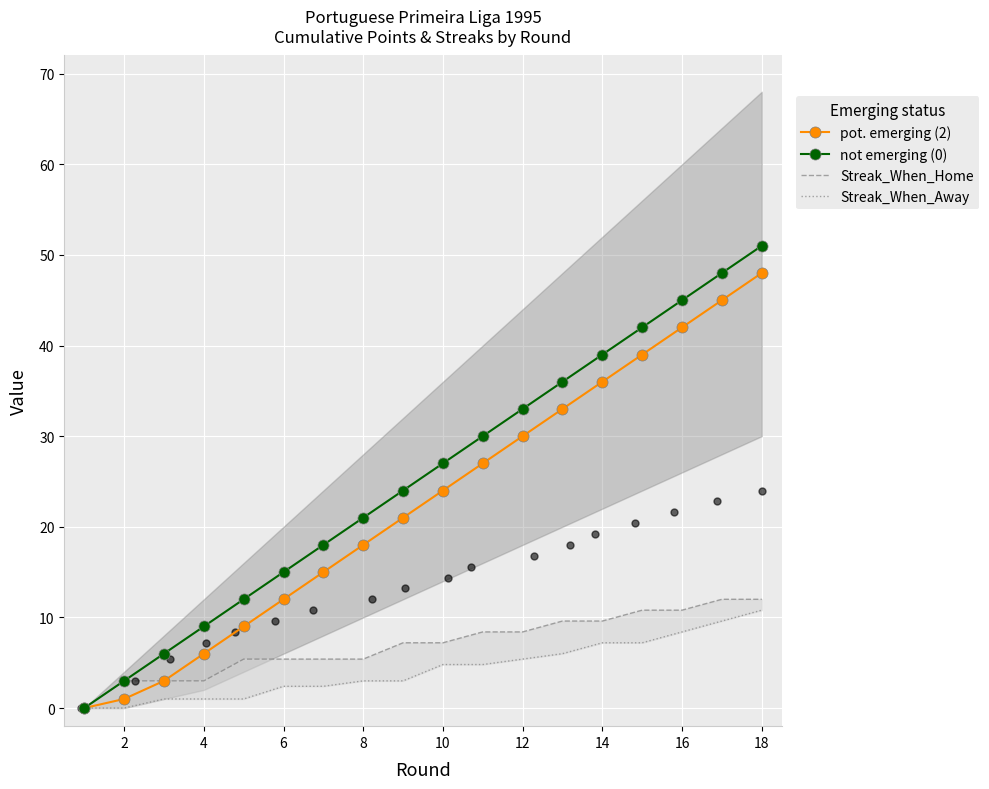

Which series reaches the maximum Y coordinate?

not emerging (0)